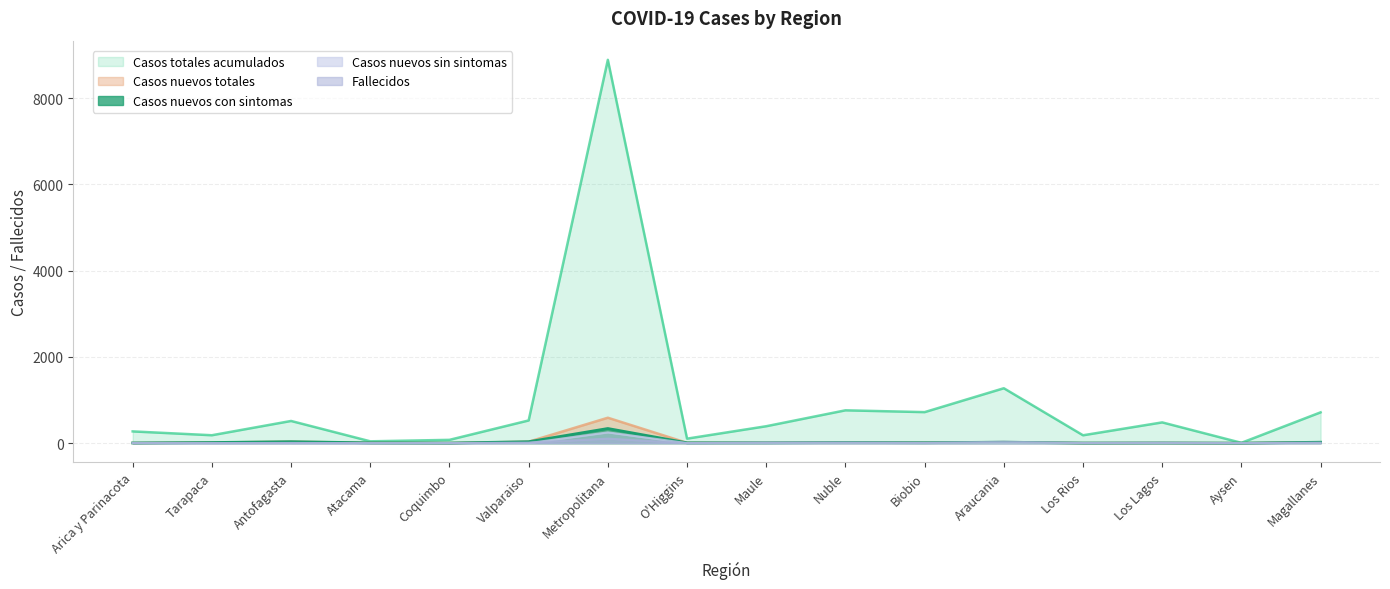

The value of Casos nuevos sin sintomas at Araucania is 0. True or false?

True